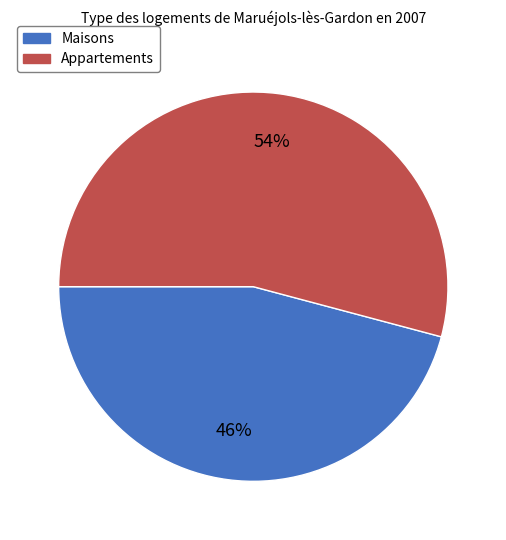

Is there any slice that represents more than half of the pie?

Yes